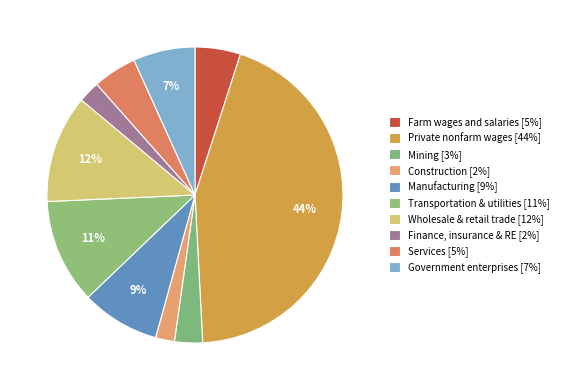

How many slices are in this pie chart?

10